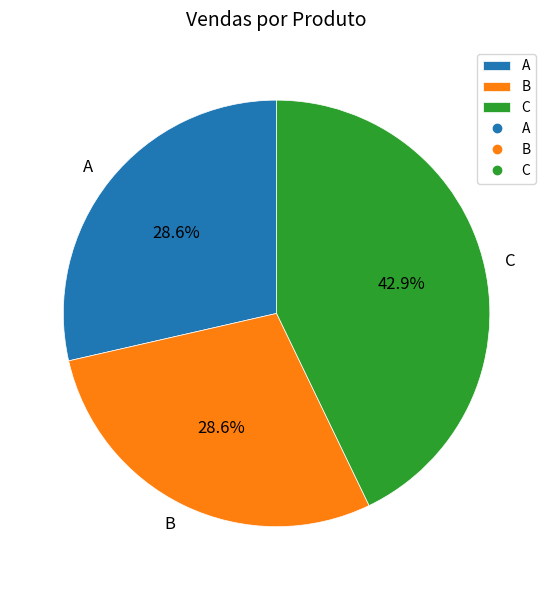

To the nearest percent, what portion does A represent?

29%